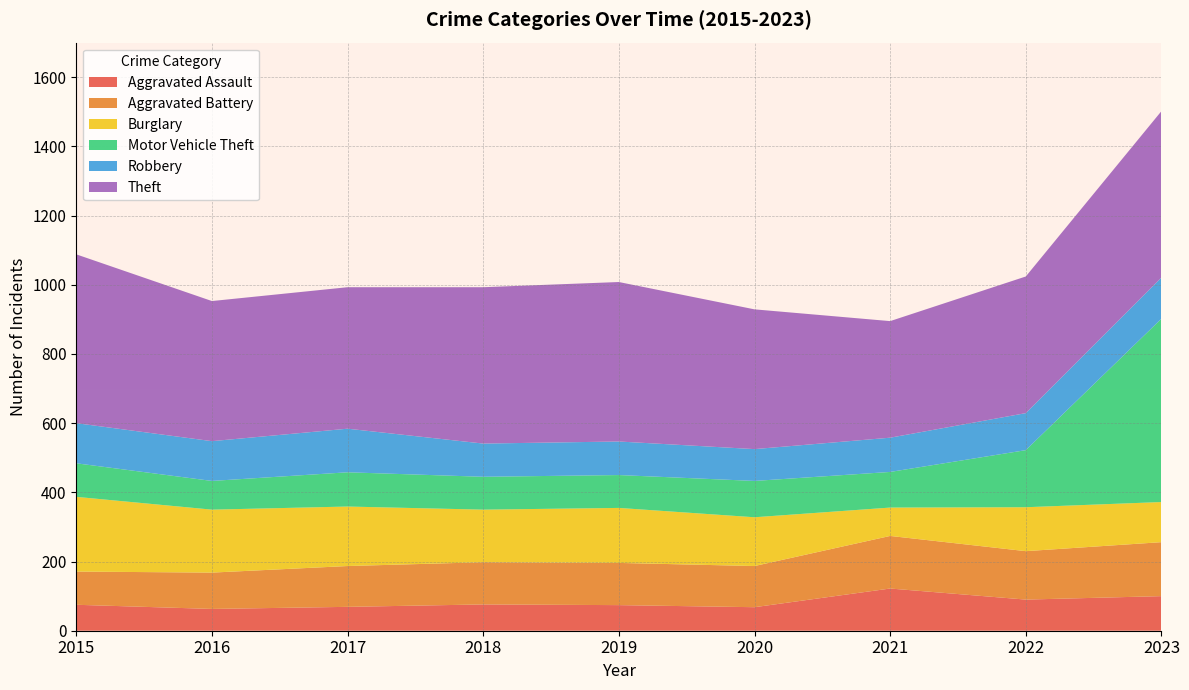

Reading right to left, what are all the values shown in this chart?

Aggravated Assault: 100	90	122	68	74	76	69	63	75
Aggravated Battery: 156	140	152	119	122	122	118	105	96
Burglary: 116	127	82	141	159	152	172	182	216
Motor Vehicle Theft: 530	165	103	105	95	95	99	83	97
Robbery: 119	107	99	92	97	96	126	115	116
Theft: 481	395	337	404	461	452	409	405	488